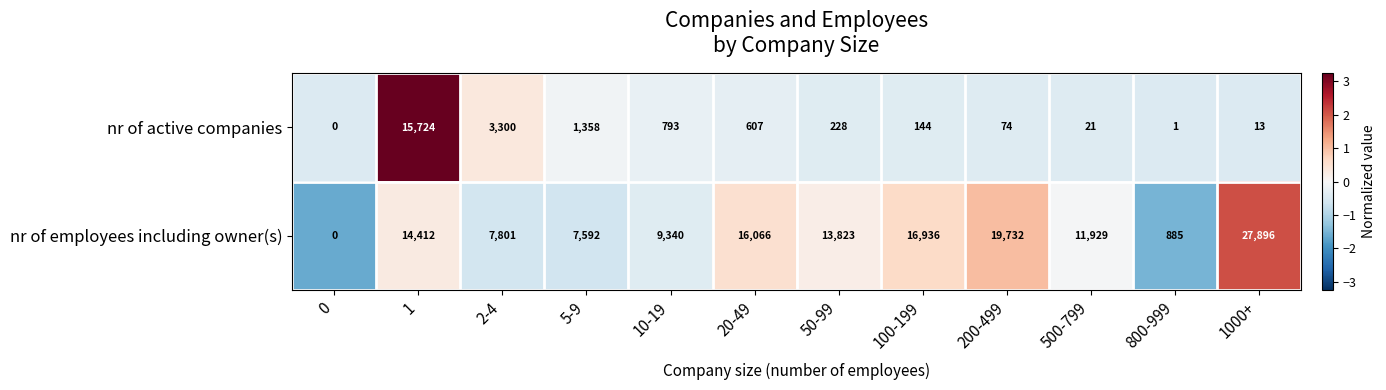

Reading left to right, list all the values displayed in this chart.

nr of active companies: 0	15724	3300	1358	793	607	228	144	74	21	1	13
nr of employees including owner(s): 0	14412	7801	7592	9340	16066	13823	16936	19732	11929	885	27896